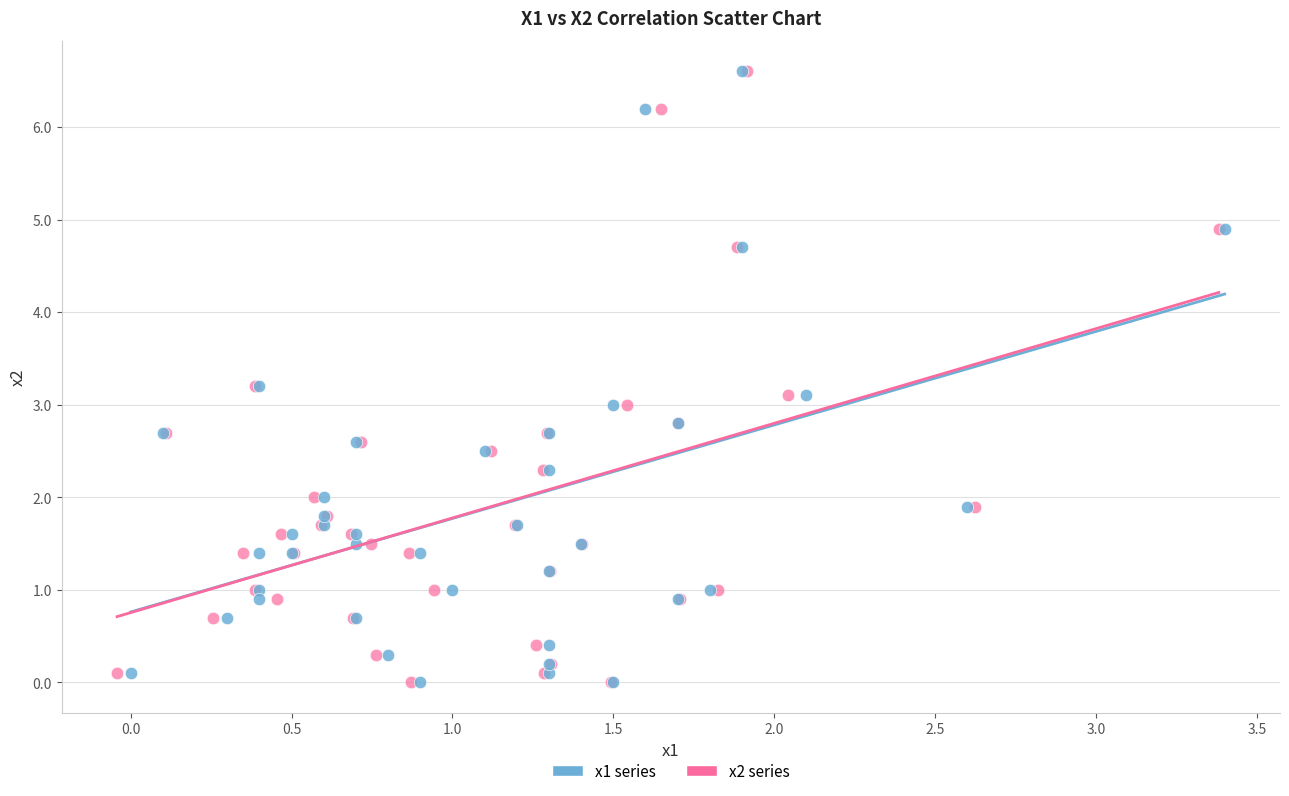

What are all the series names shown in the legend?

x1 series, x2 series